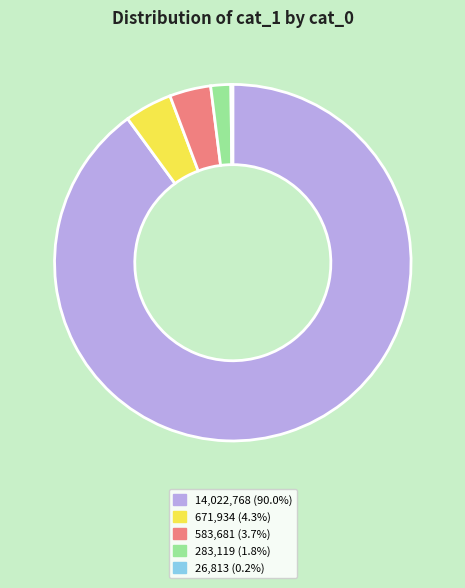

Is 583,681 (3.7%) the majority of the pie?

No